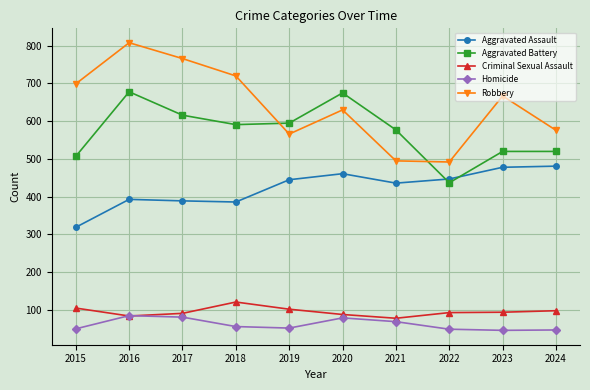

Which series has the largest total across all categories?

Robbery